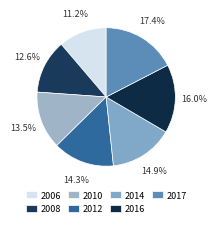

Does 2010 represent more than half of the total?

No